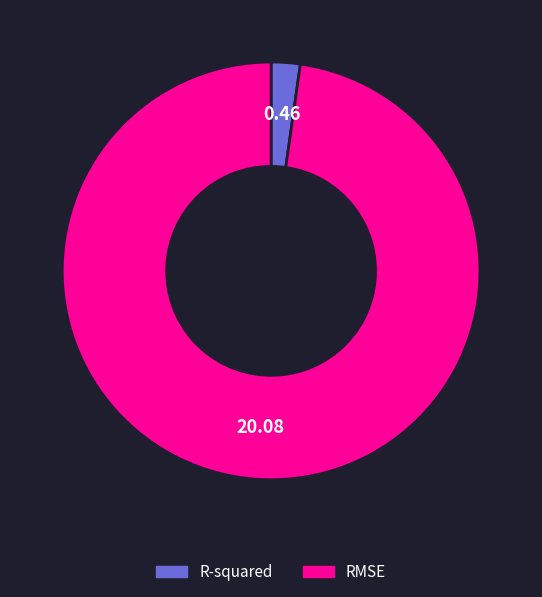

Is there a majority slice in this chart?

Yes